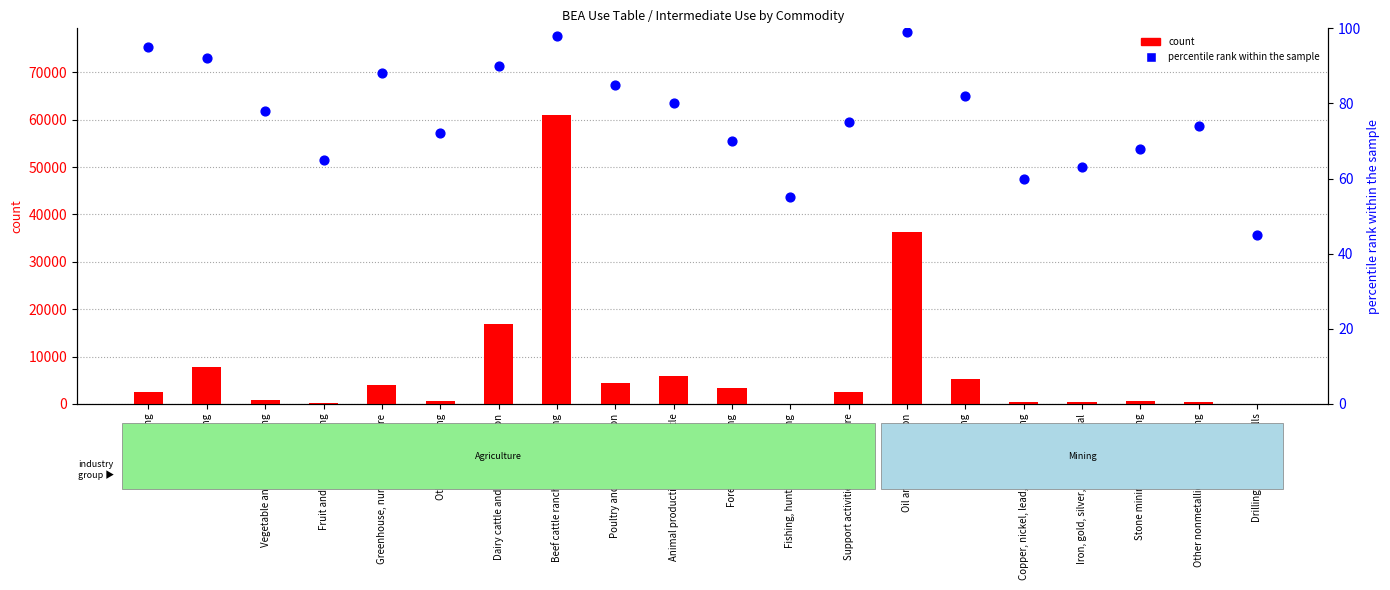

Is the value of percentile rank within the sample at Coal mining greater than the value of count at Other crop farming?

No